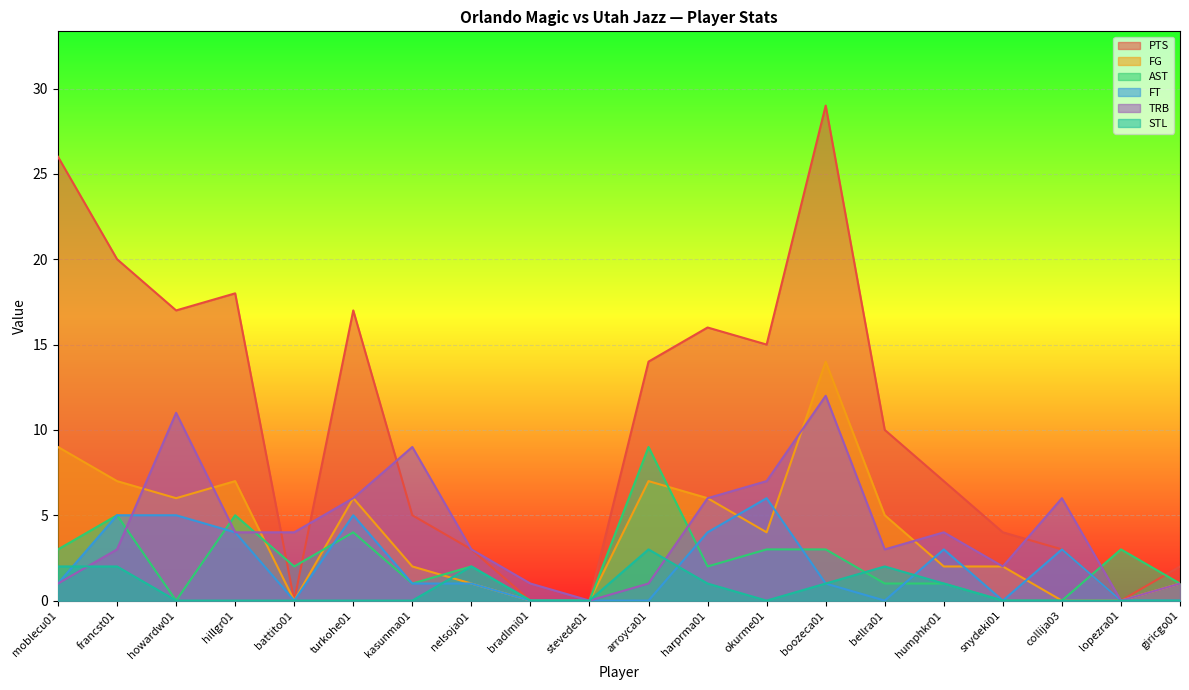

How many lines are shown in the chart?

6